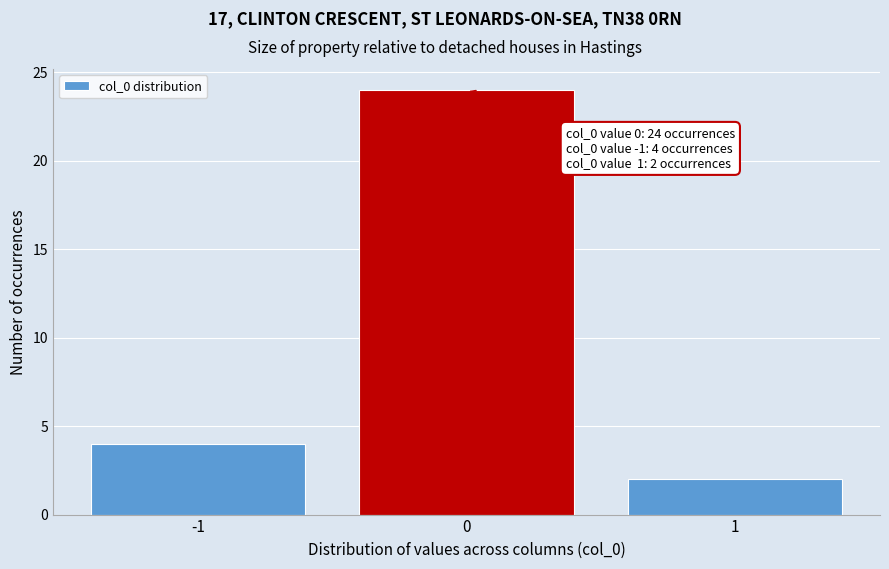

Reading left to right, transcribe all the data shown in this chart.

-1=4	0=24	1=2